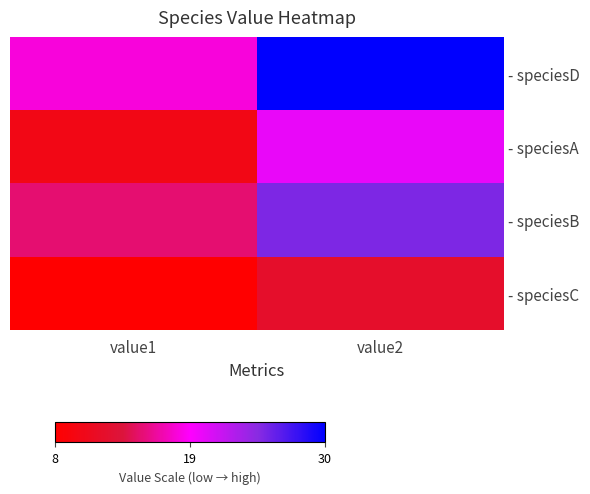

Which series has the widest spread of values?

- speciesD